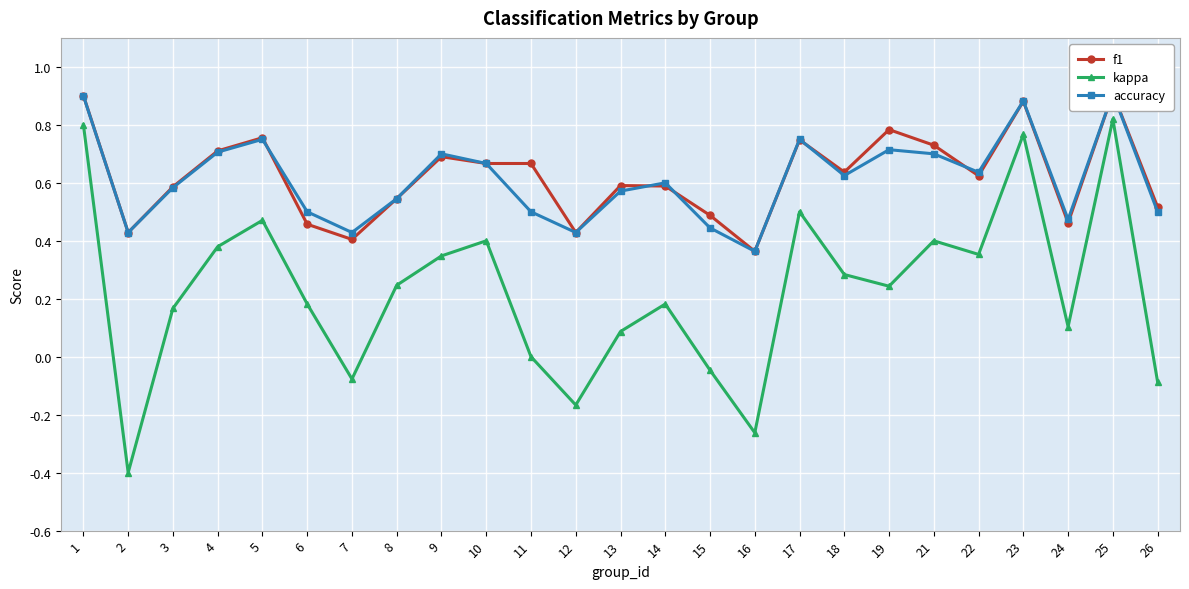

True or false: kappa has more than 0 points higher than both neighbors.

True